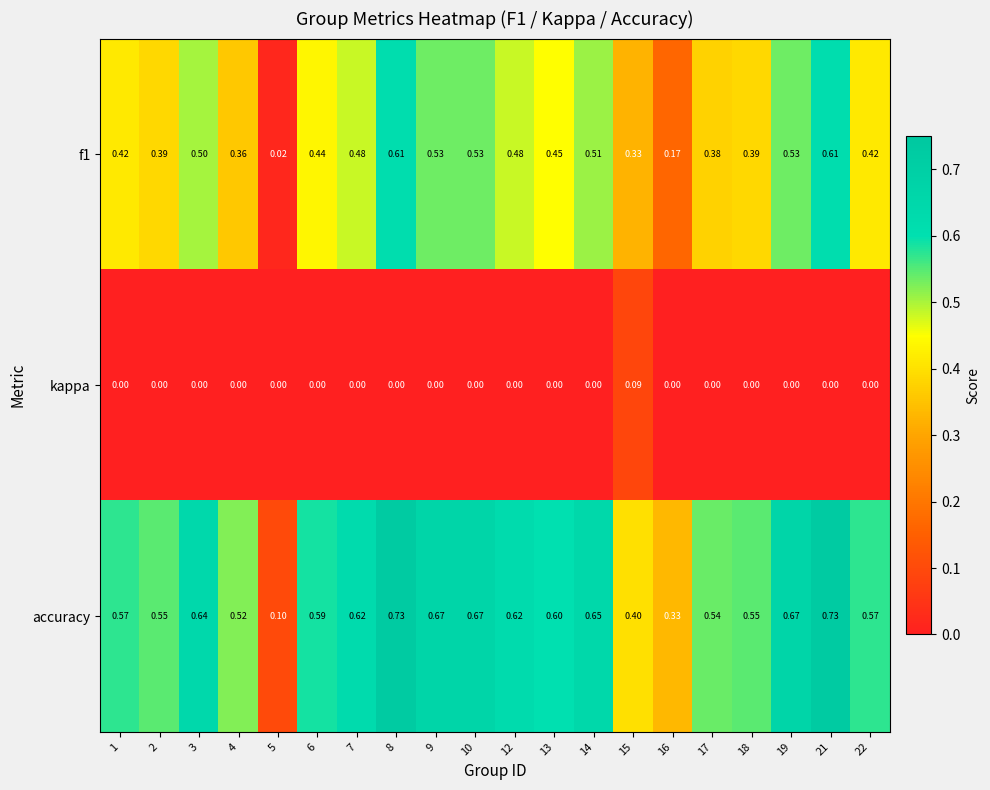

Is the value of f1 at 15 greater than the value of accuracy at 14?

No